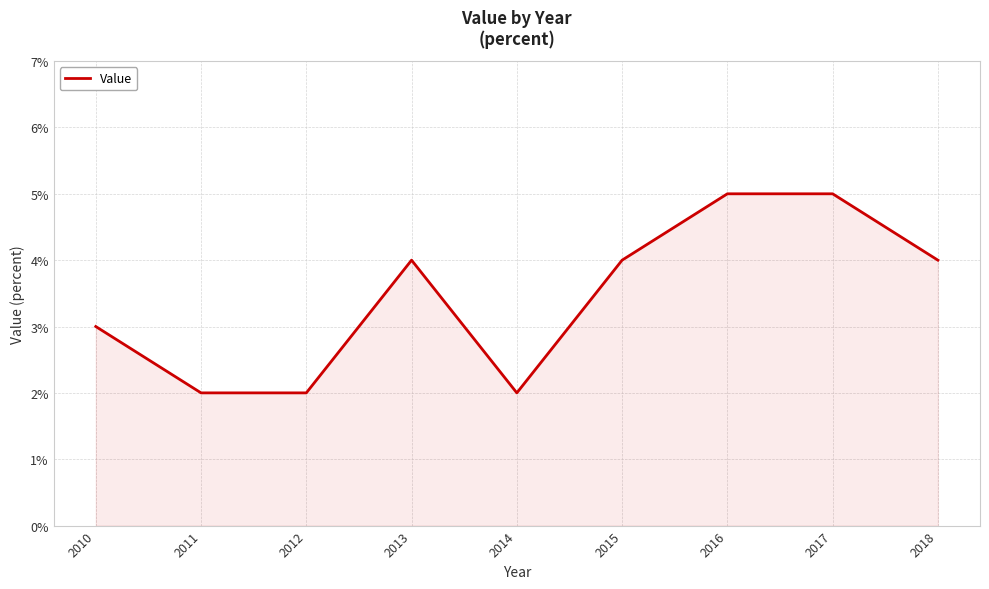

Reading left to right, what are all the values shown in this chart?

0.0	0.0	0.0	0.0	0.0	0.0	0.1	0.1	0.0